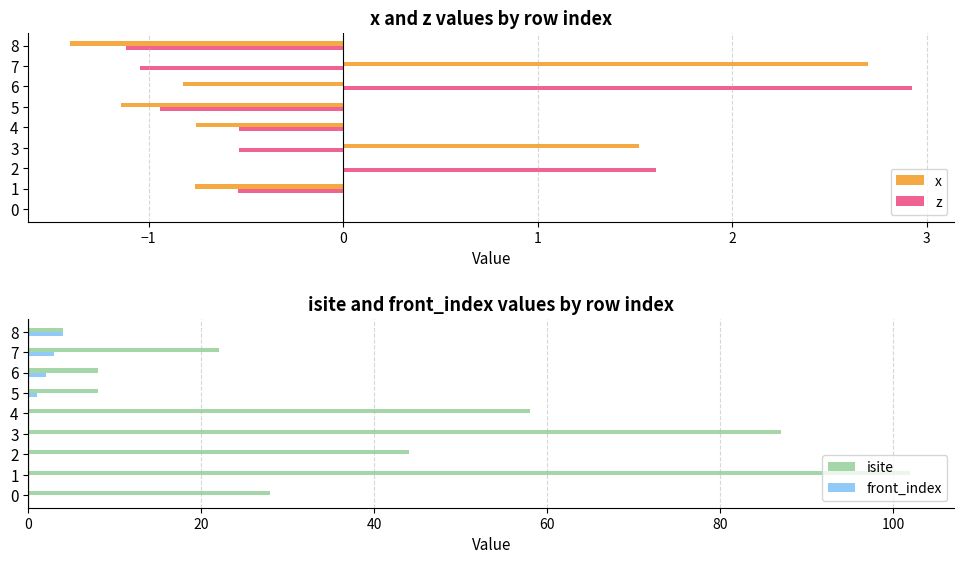

Reading left to right, extract all data points from this chart.

x: 0.0	-0.8	-0.0	1.5	-0.8	-1.1	-0.8	2.7	-1.4
z: 0.0	-0.5	1.6	-0.5	-0.5	-0.9	2.9	-1.0	-1.1
isite: 28.0	102.0	44.0	87.0	58.0	8.0	8.0	22.0	4.0
front_index: 0.0	0.0	0.0	0.0	0.0	1.0	2.0	3.0	4.0